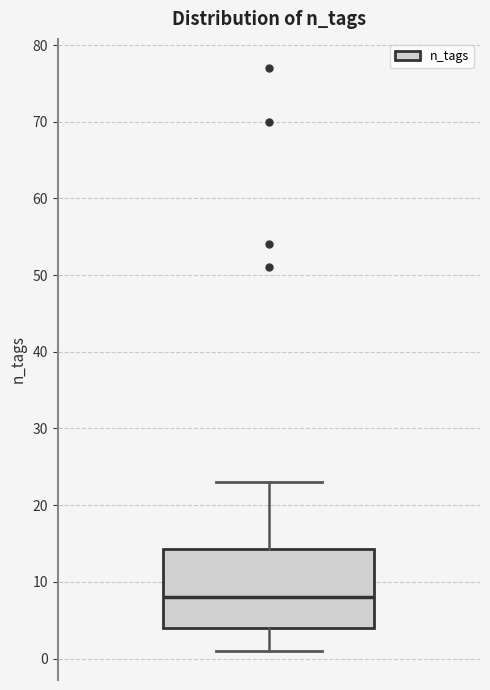

Where does the lower whisker of the box end on the y-axis? The values are not printed on the chart, so give them approximately, as read against the axis.

1